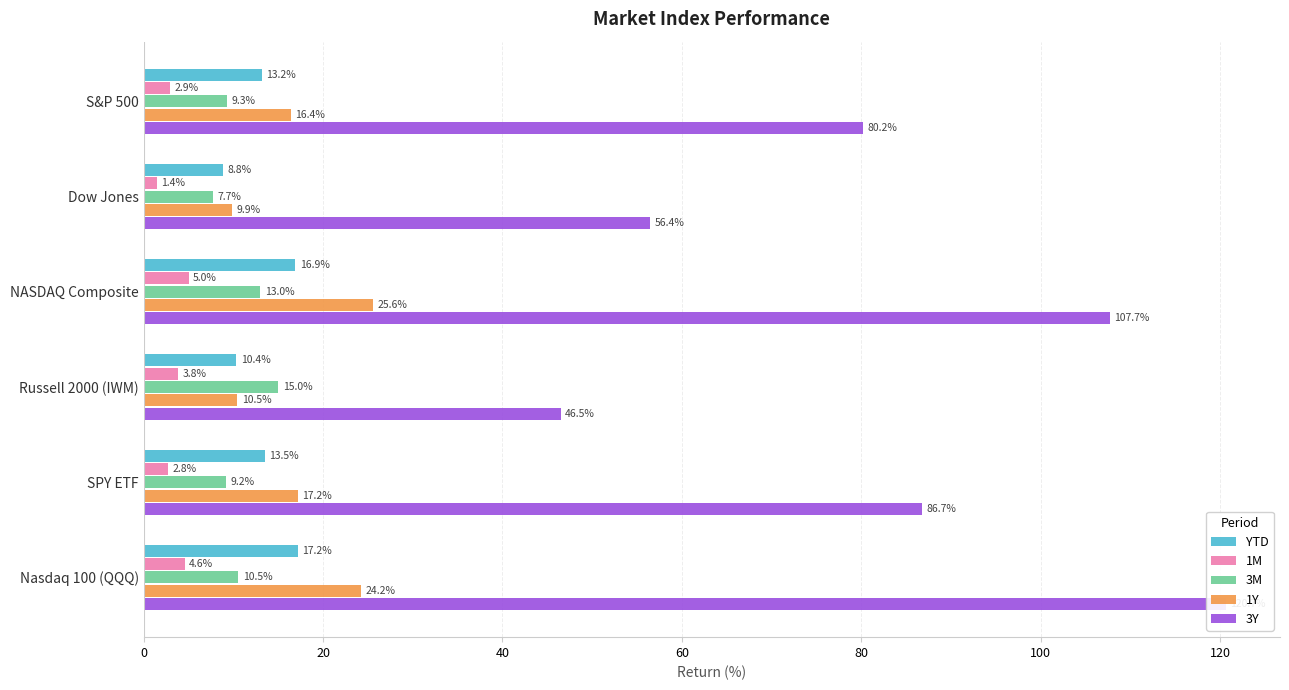

Is it true that 3M equals 12.9 at S&P 500?

False